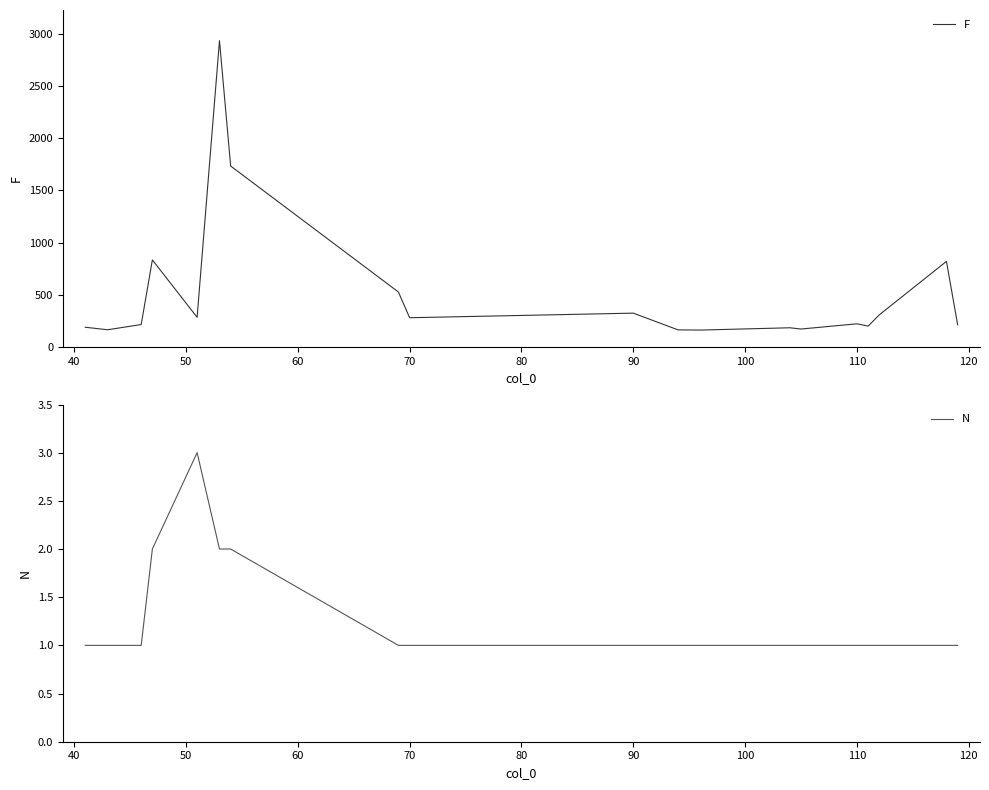

Count the N values in the range 1 to 2.

19